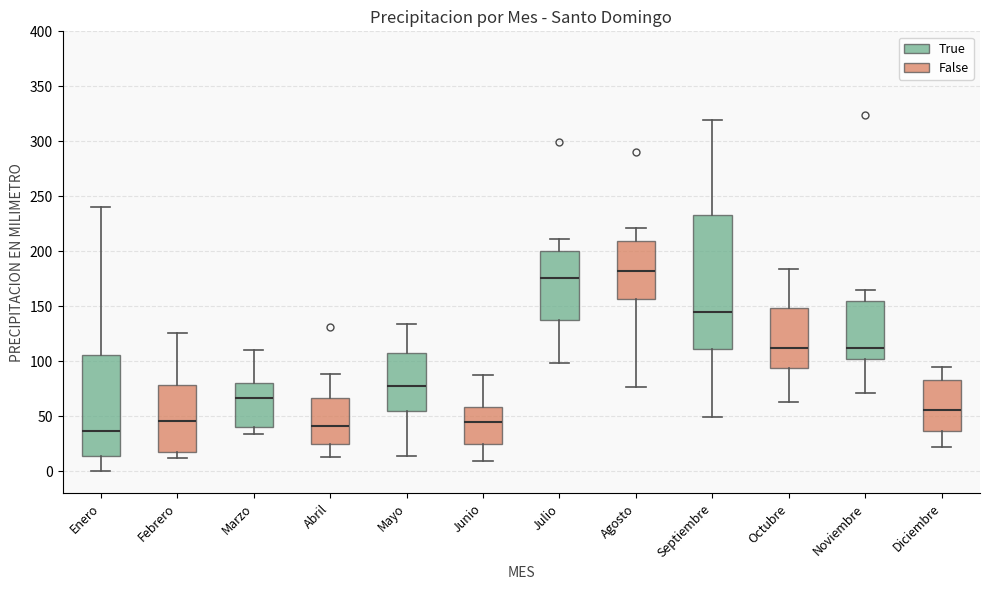

Which box has the highest median line?

Agosto